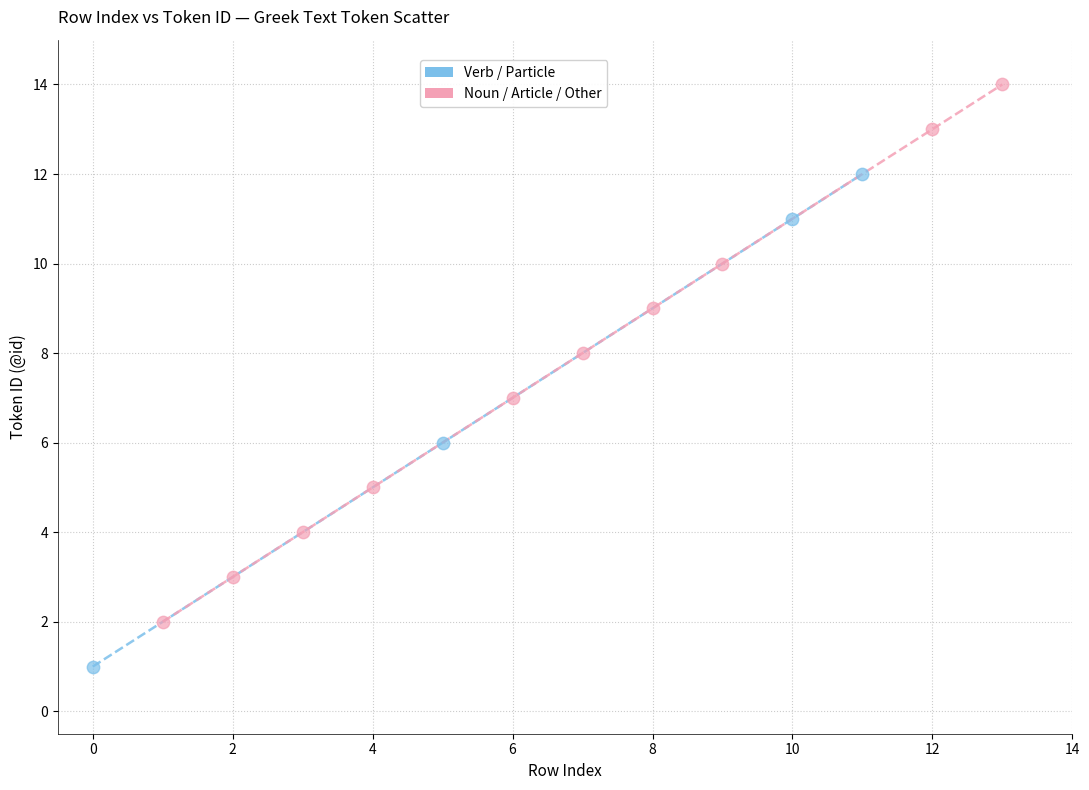

Which series contains the lowest Y value?

Verb / Particle